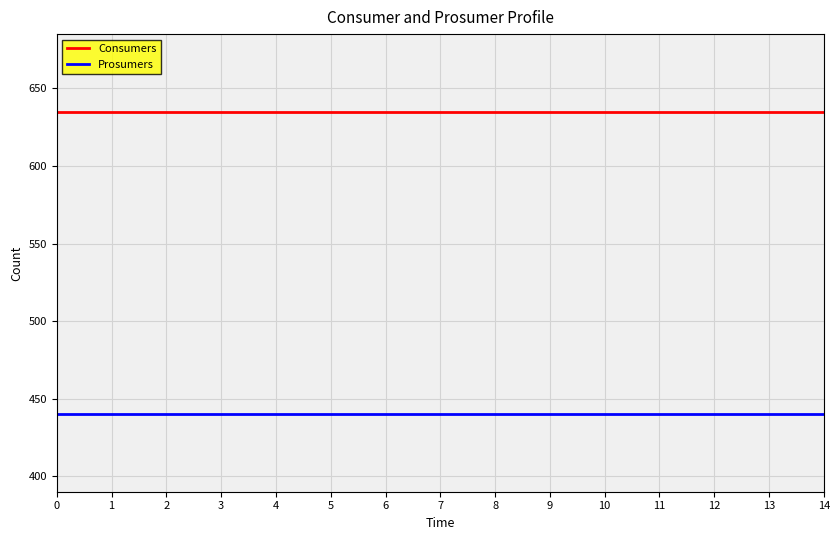

The value of Prosumers at 10 is 162. True or false?

False